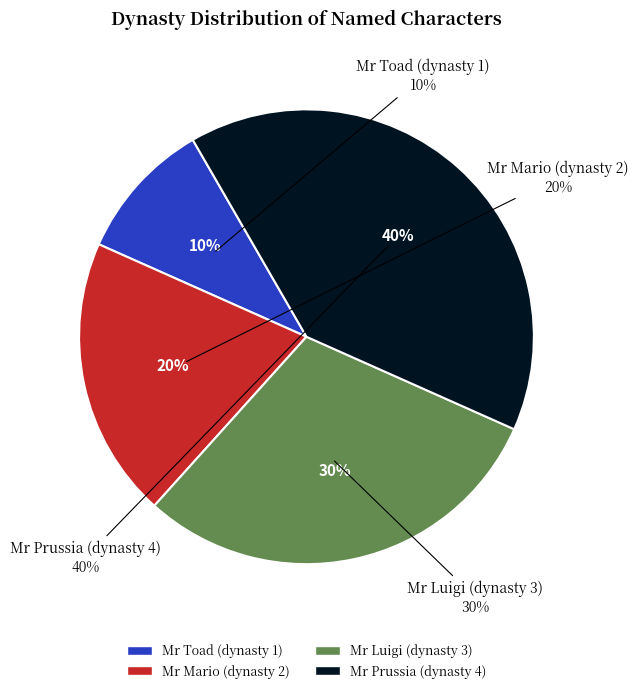

To the nearest percent, what percentage of the pie is Mr Luigi (dynasty 3)?

30%